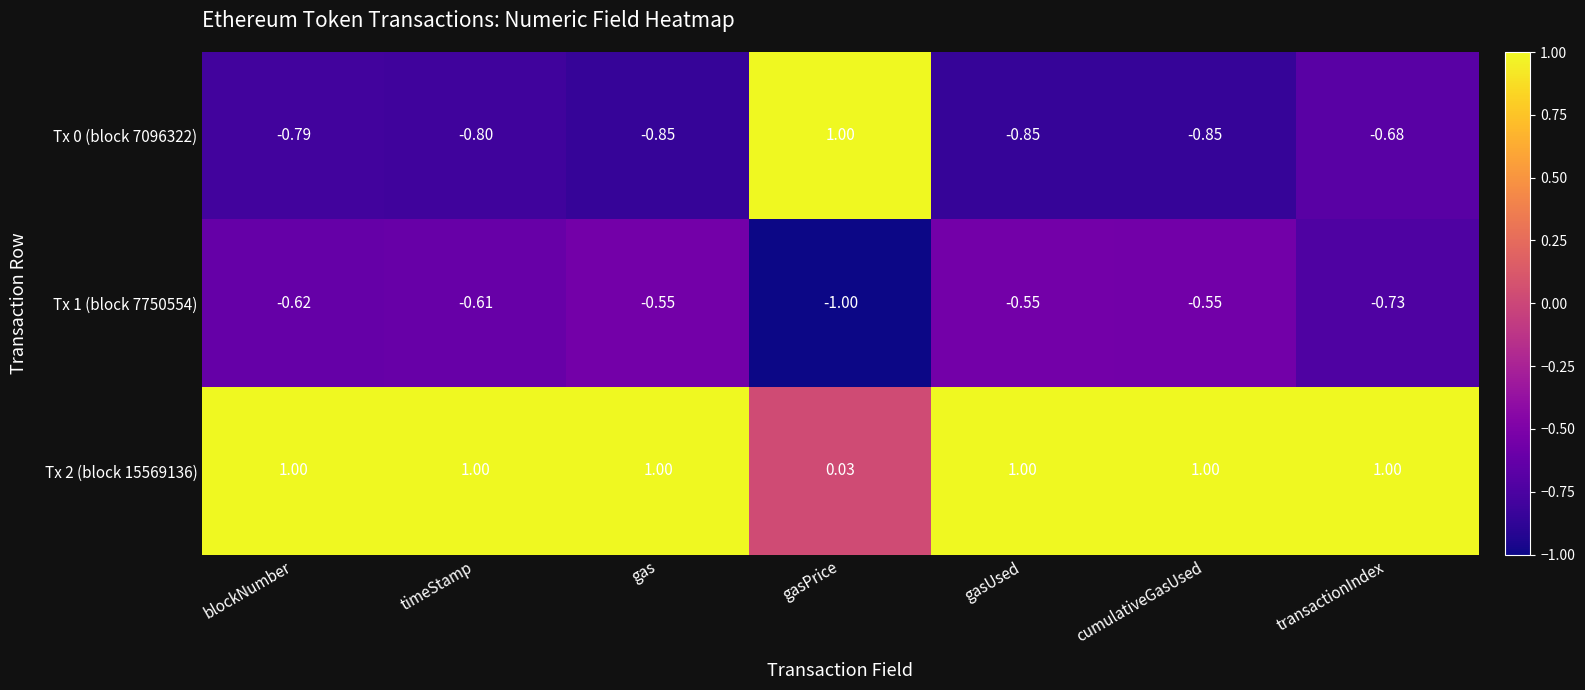

Count the number of data series in this chart.

3